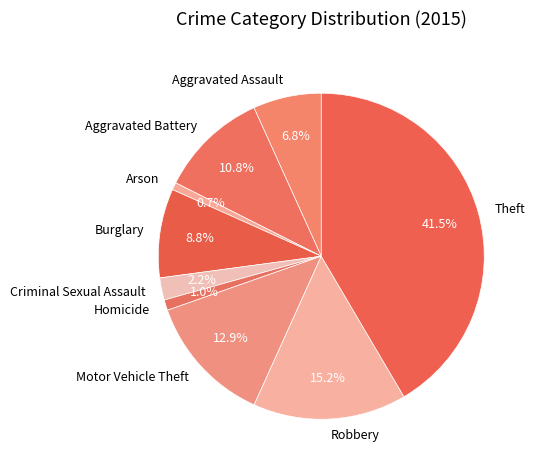

Which slice is the largest?

Theft